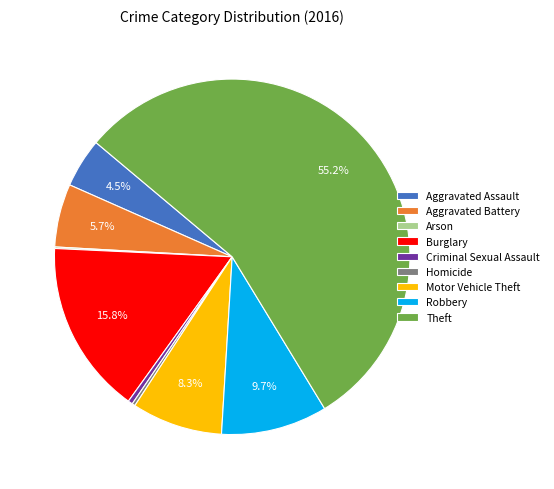

Is there any slice that represents more than half of the pie?

Yes